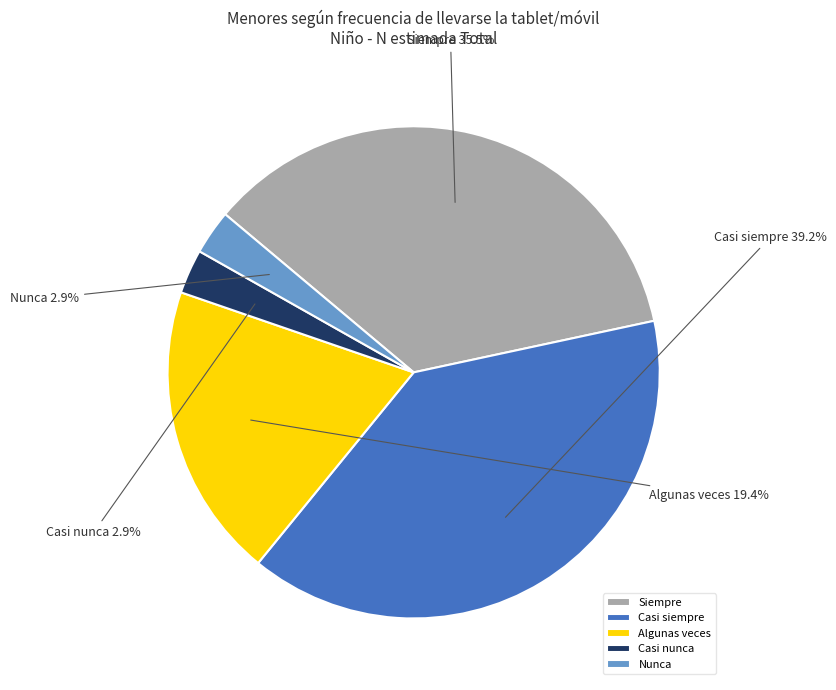

Is there any slice that represents more than half of the pie?

No